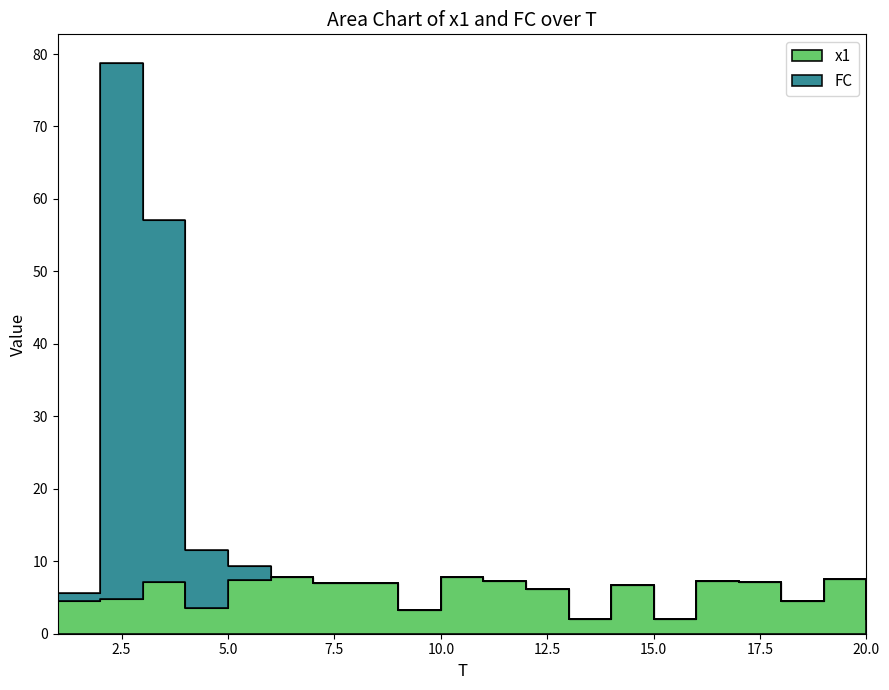

Between 1 and 8, which series saw the biggest shift?

x1